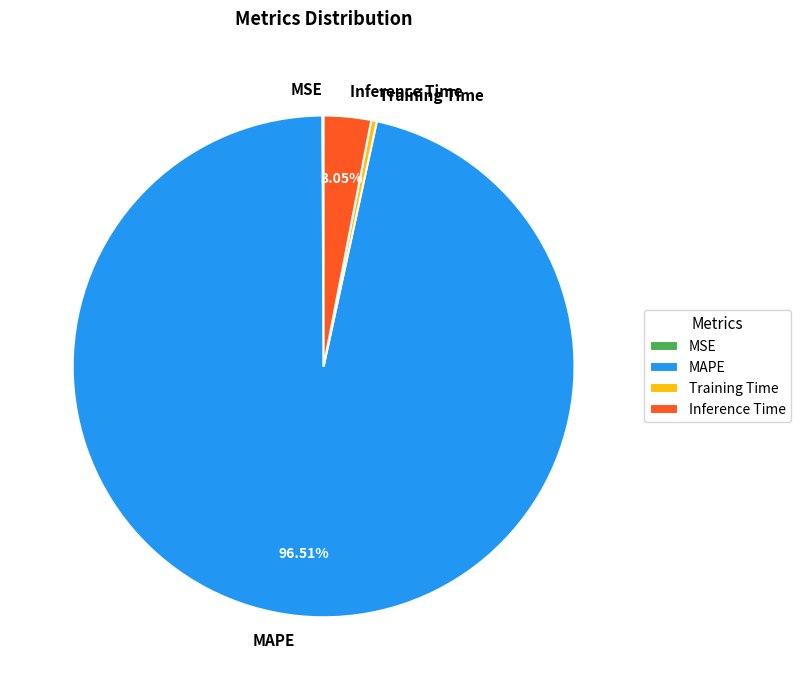

What is the largest slice in the pie chart?

MAPE